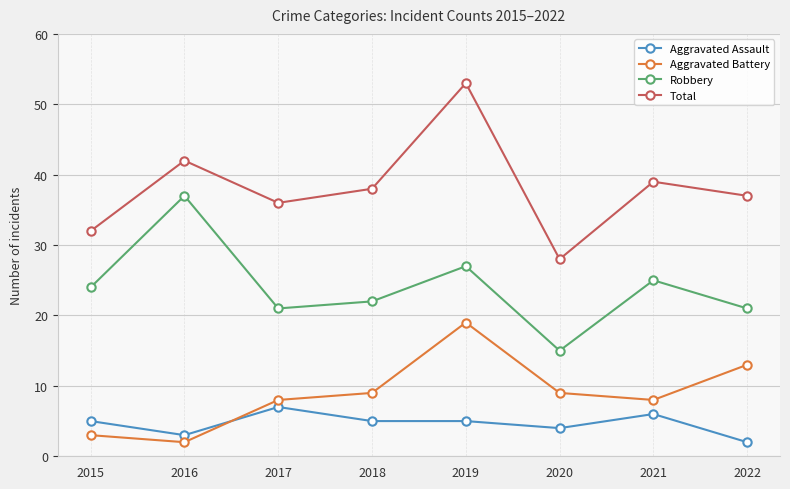

How many times do Aggravated Assault and Aggravated Battery cross each other?

1